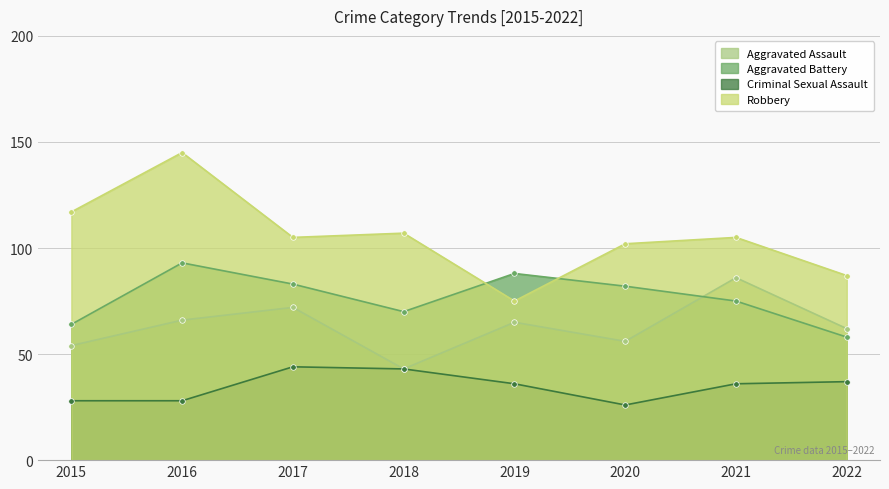

How many data points does each series have?

8